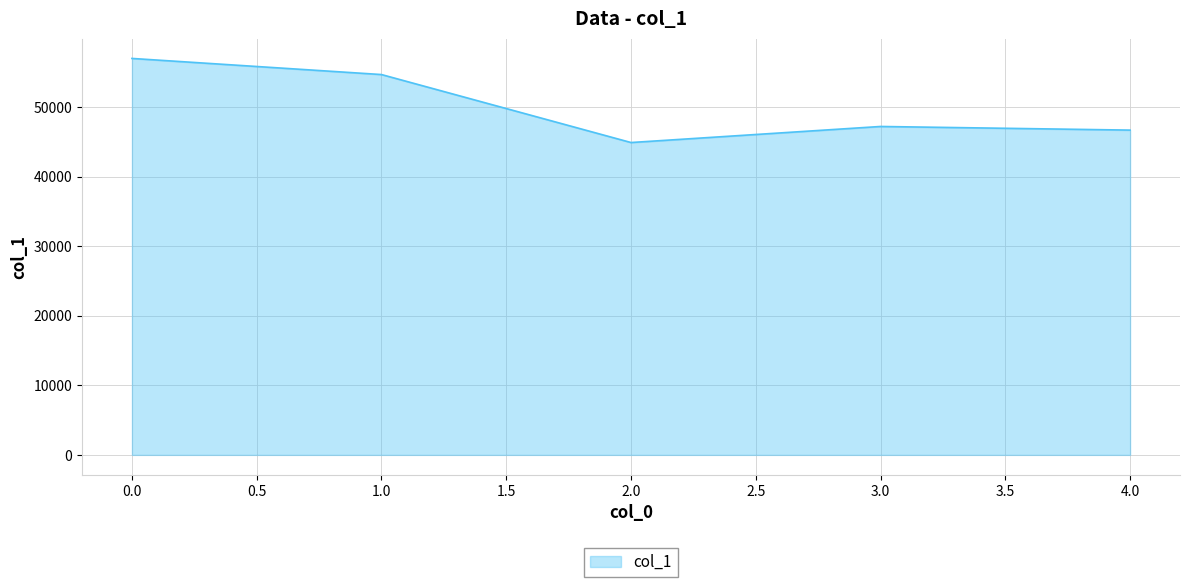

What is the difference between the maximum and minimum values?

12083